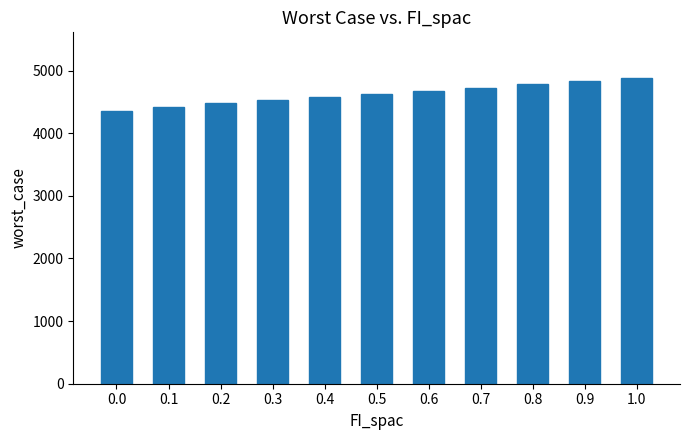

Is it true that the value at 0.5 is 1053.1?

False